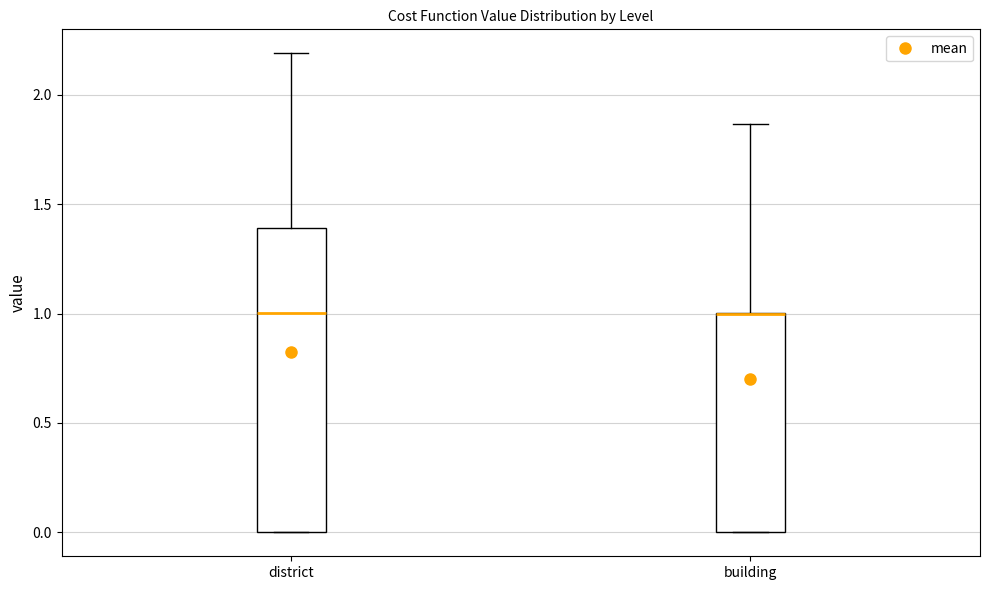

Reading left to right, transcribe this box plot: for each box, give where its median line is, the range the box spans, and where its two whiskers end, as read against the y-axis. The values are not printed on the chart, so give them approximately, as read against the axis.

district: median 1.00, box 0.00 to 1.40, whiskers 0.00 to 2.20
building: median 1.00 (drawn on the box's upper edge), box 0.00 to 1.00, whiskers 0.00 to 1.85